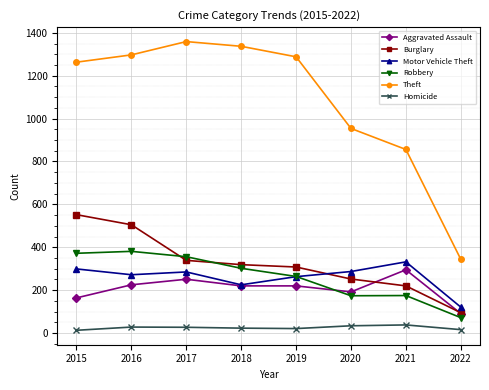

What is the value of the Theft point at the 7th from the left?

856